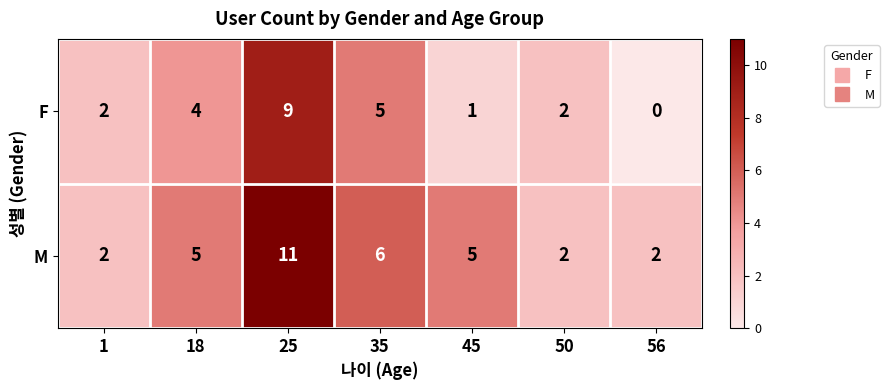

Reading right to left, transcribe all the data shown in this chart.

F: 0	2	1	5	9	4	2
M: 2	2	5	6	11	5	2